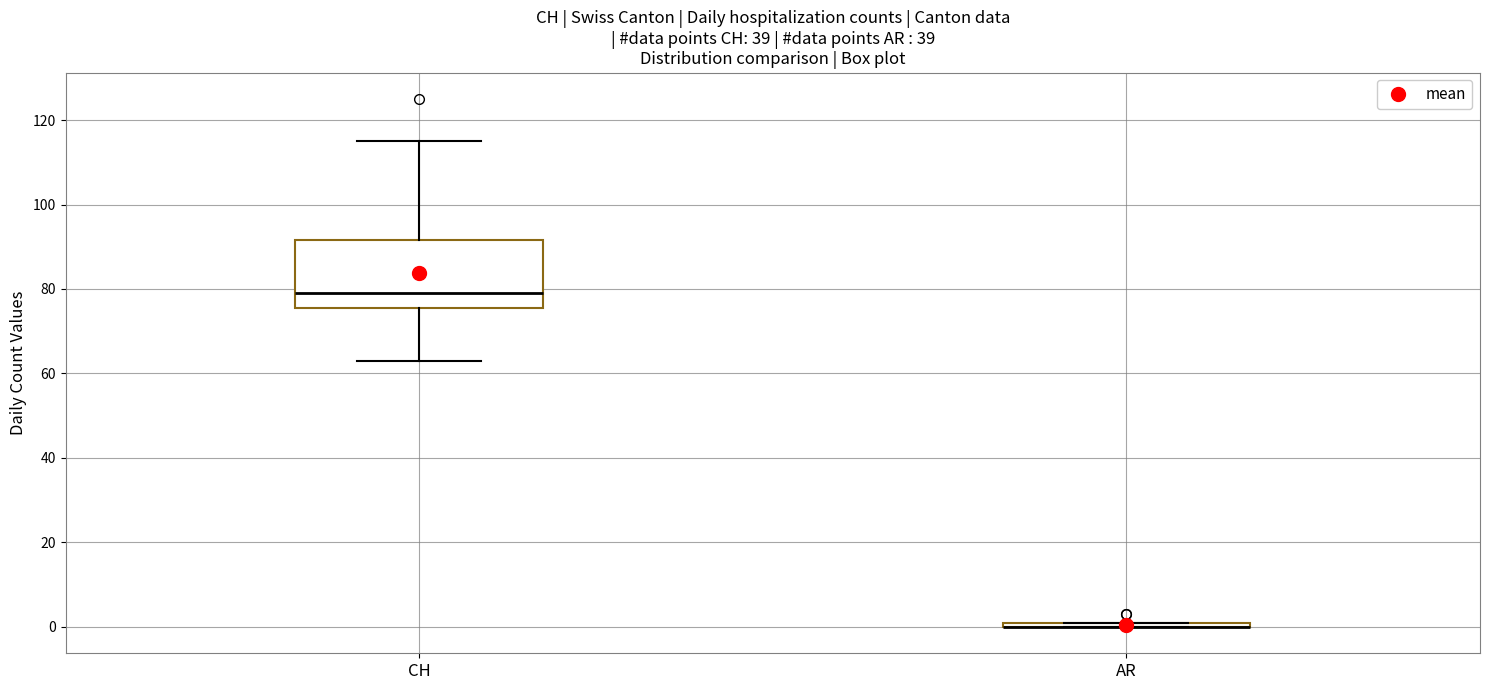

Comparing the boxes themselves (not the whiskers), which one is the tallest?

CH